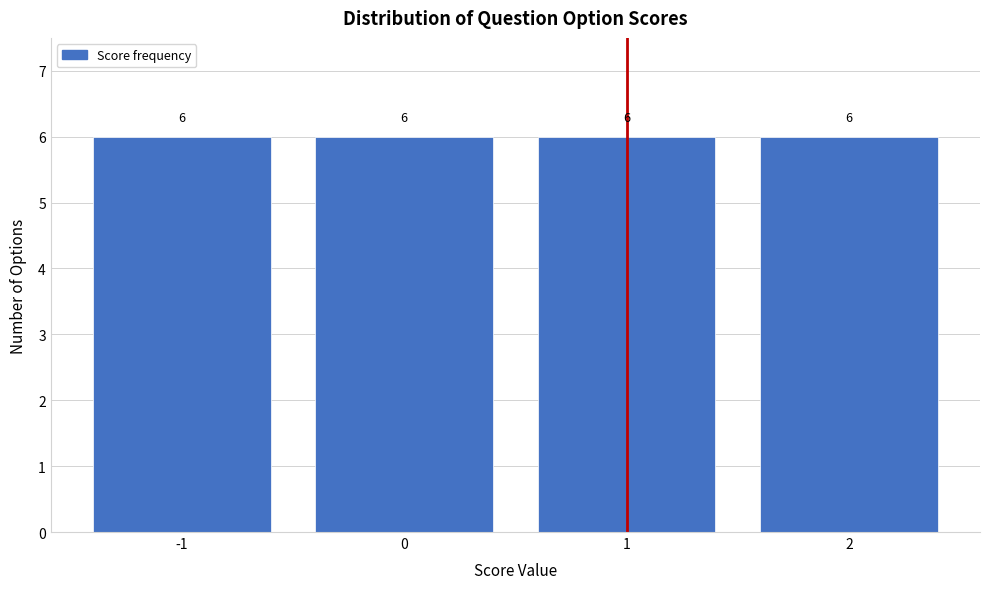

Reading left to right, transcribe this chart: for each bar, give the range it covers on the x-axis and its height.

-1.5 to -0.5: 6
-0.5 to 0.5: 6
0.5 to 1.5: 6
1.5 to 2.5: 6